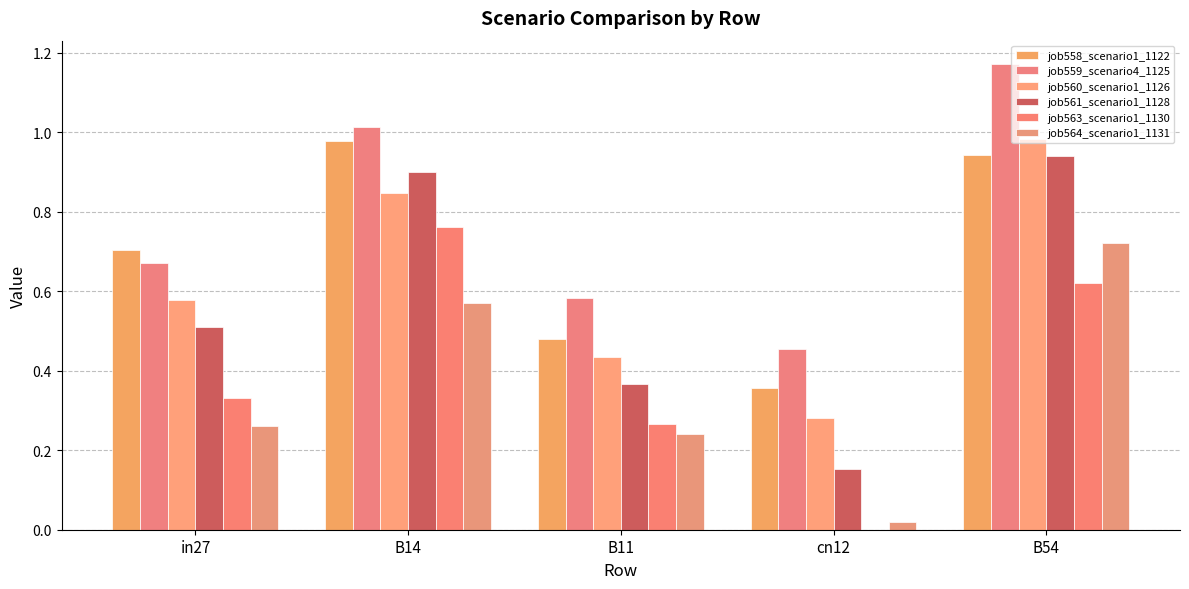

Rank the series by their maximum value, from highest to lowest.

job559_scenario4_1125, job560_scenario1_1126, job558_scenario1_1122, job561_scenario1_1128, job563_scenario1_1130, job564_scenario1_1131